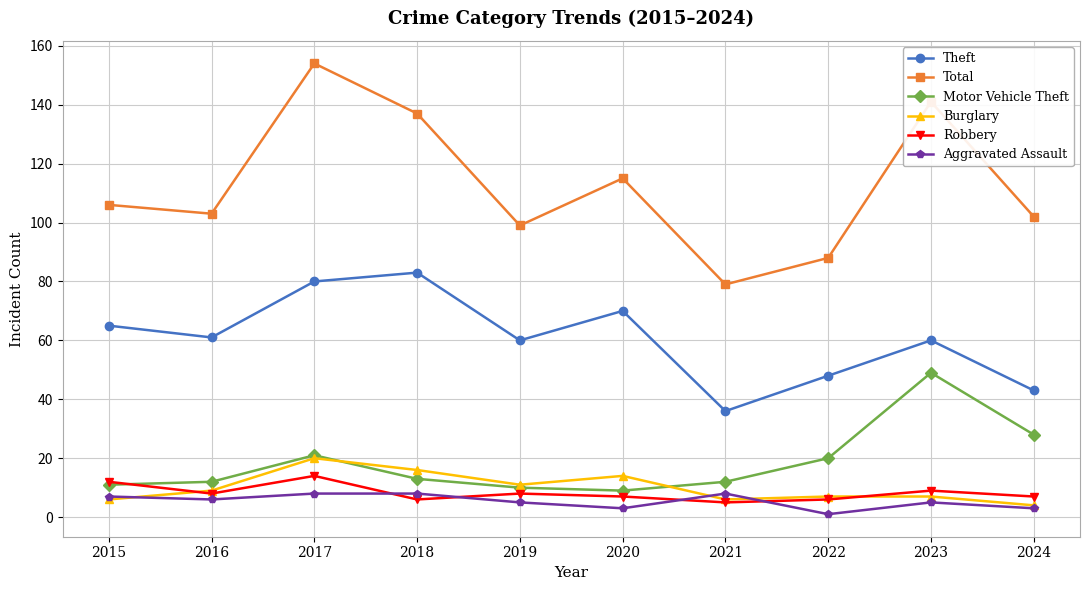

Does the chart have visible grid lines?

Yes